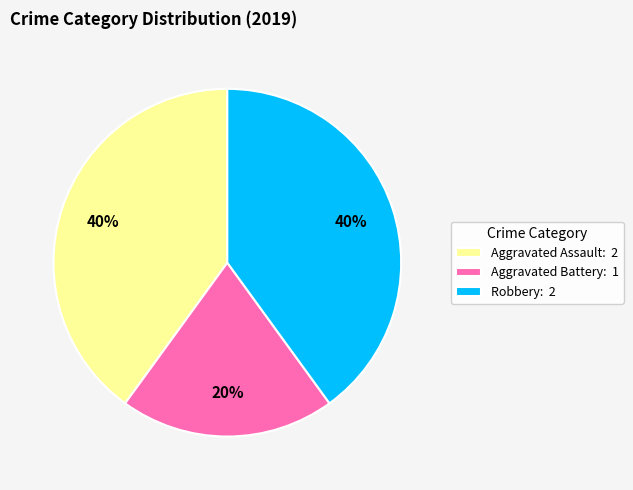

To the nearest percent, what is the difference between the Aggravated Battery: 1 and Aggravated Assault: 2 slice percentages?

20%